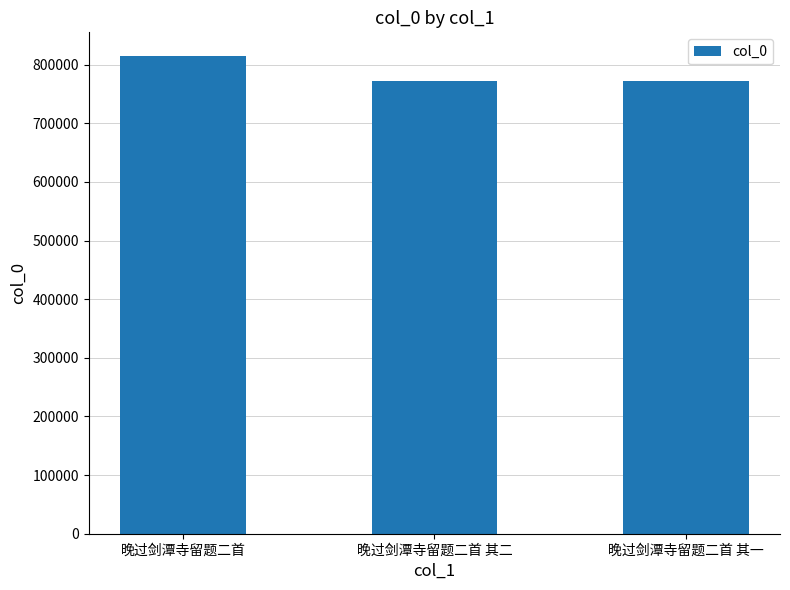

What is the change in value from 晚过剑潭寺留题二首 其二 to 晚过剑潭寺留题二首 其一?

-1